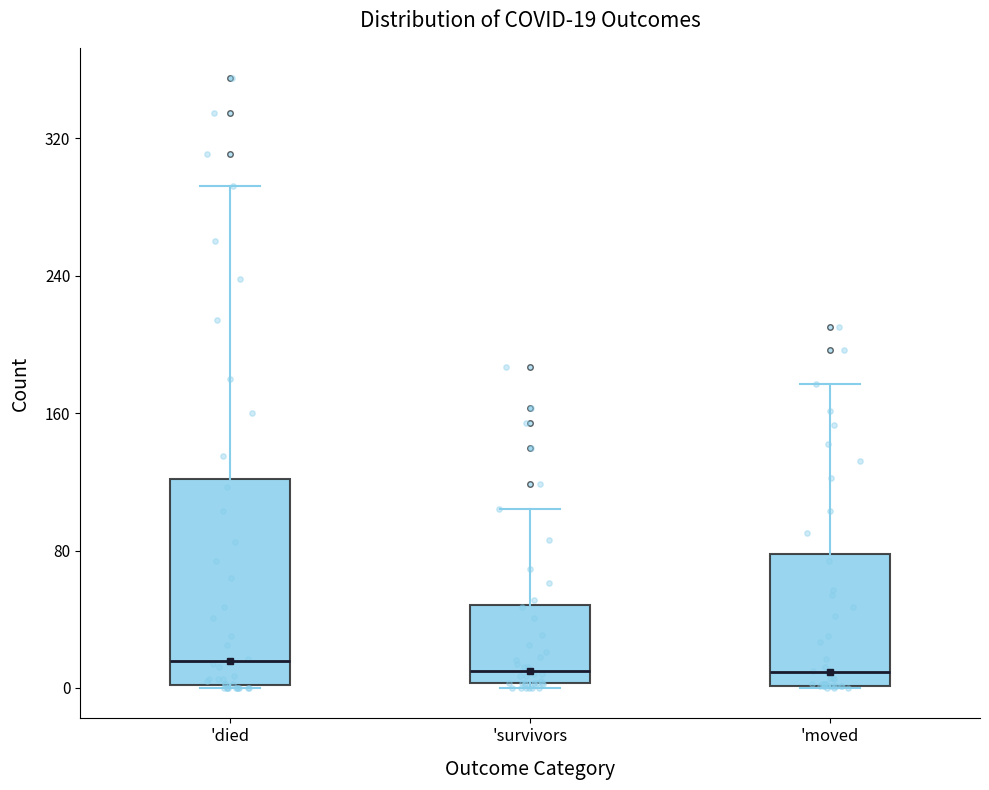

Comparing the boxes themselves (not the whiskers), which one is the tallest?

'died